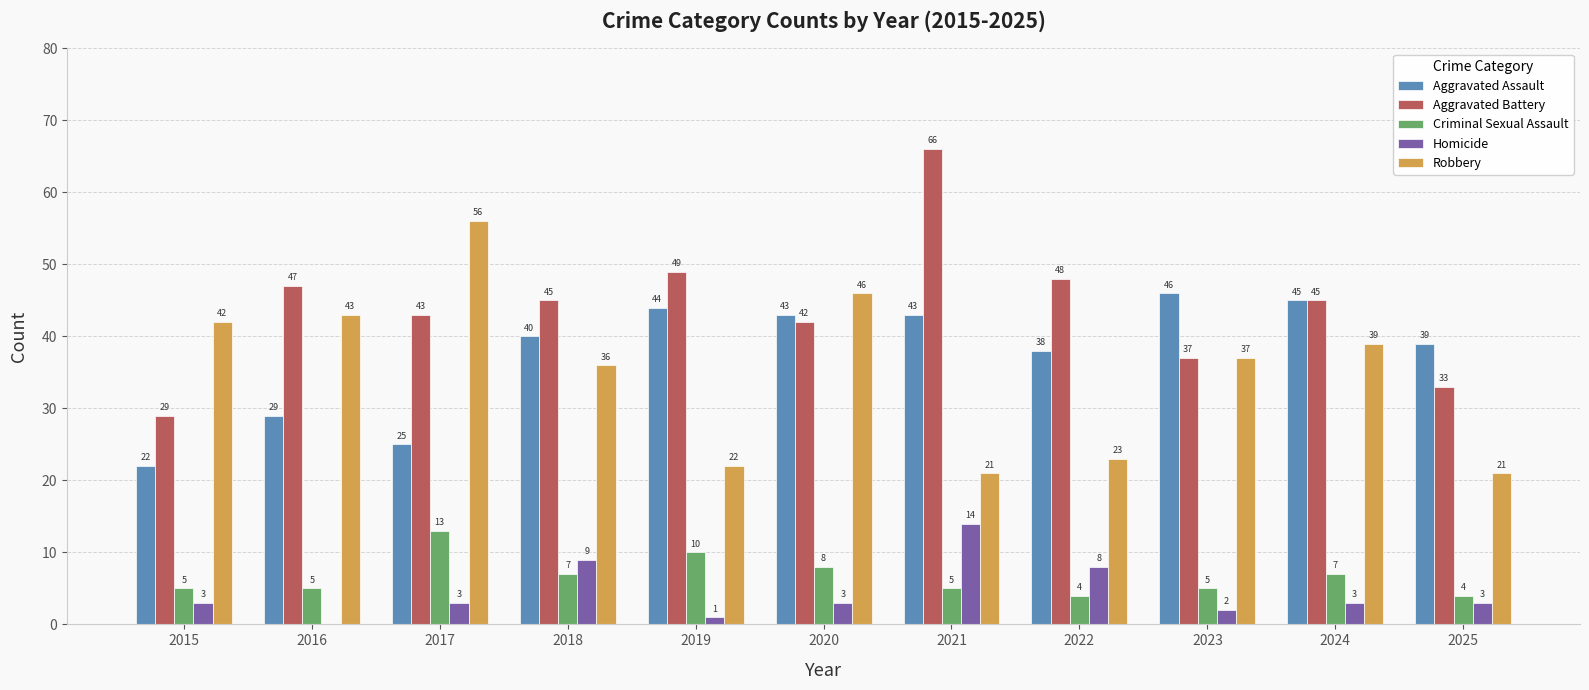

Reading left to right, transcribe all the data shown in this chart.

Aggravated Assault: 2015=22	2016=29	2017=25	2018=40	2019=44	2020=43	2021=43	2022=38	2023=46	2024=45	2025=39
Aggravated Battery: 2015=29	2016=47	2017=43	2018=45	2019=49	2020=42	2021=66	2022=48	2023=37	2024=45	2025=33
Criminal Sexual Assault: 2015=5	2016=5	2017=13	2018=7	2019=10	2020=8	2021=5	2022=4	2023=5	2024=7	2025=4
Homicide: 2015=3	2016=0	2017=3	2018=9	2019=1	2020=3	2021=14	2022=8	2023=2	2024=3	2025=3
Robbery: 2015=42	2016=43	2017=56	2018=36	2019=22	2020=46	2021=21	2022=23	2023=37	2024=39	2025=21